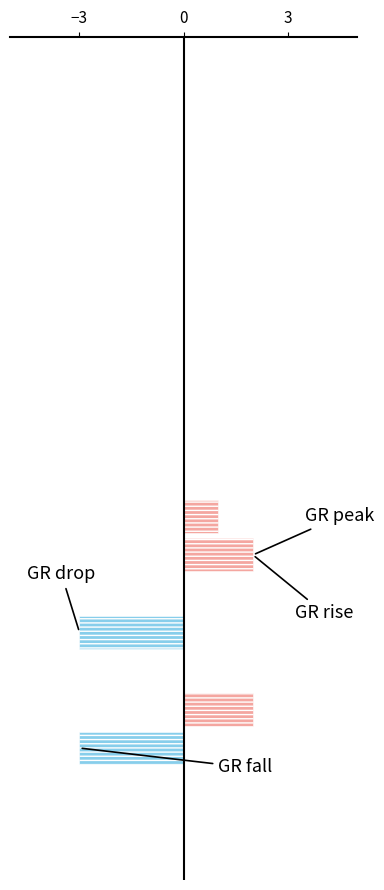

Reading left to right, what are all the values shown in this chart?

Positive change: 0	0	0	0	0	0	0	0	0	0	0	1	2	0	0	0	2	0	0	0
Negative change: 0	0	0	0	0	0	0	0	0	0	0	0	0	0	-3	0	0	-3	0	0